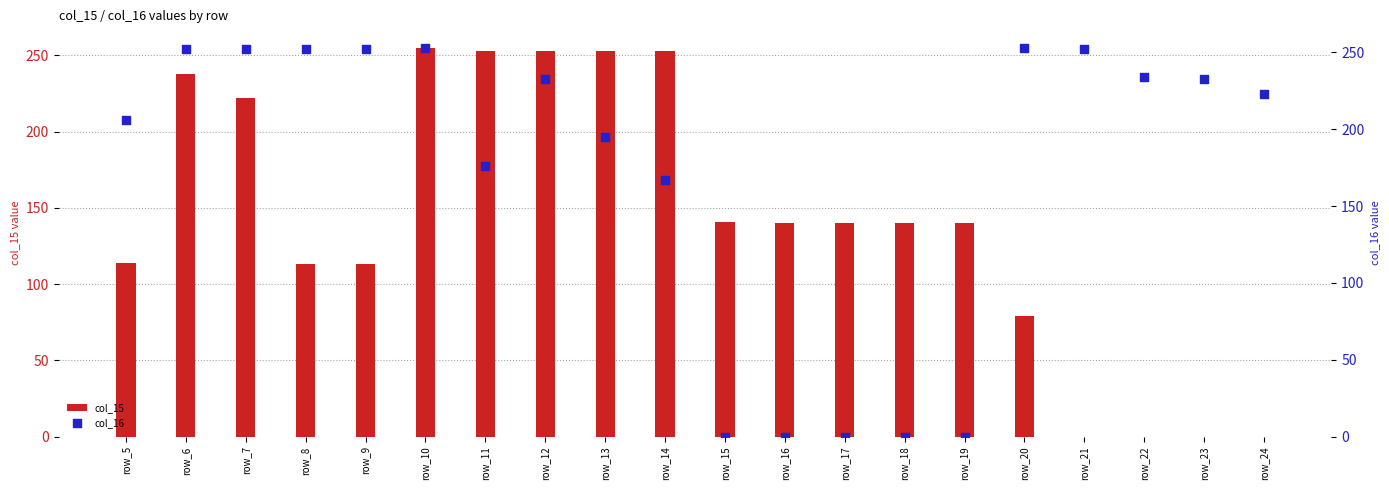

Which series reaches the minimum Y coordinate?

col_15